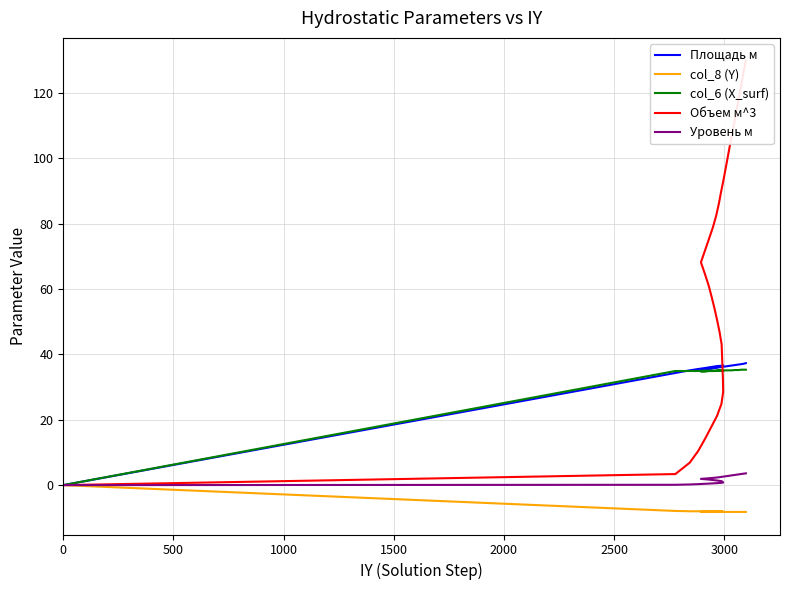

True or false: col_8 (Y) has more than 2 interior local peaks.

False